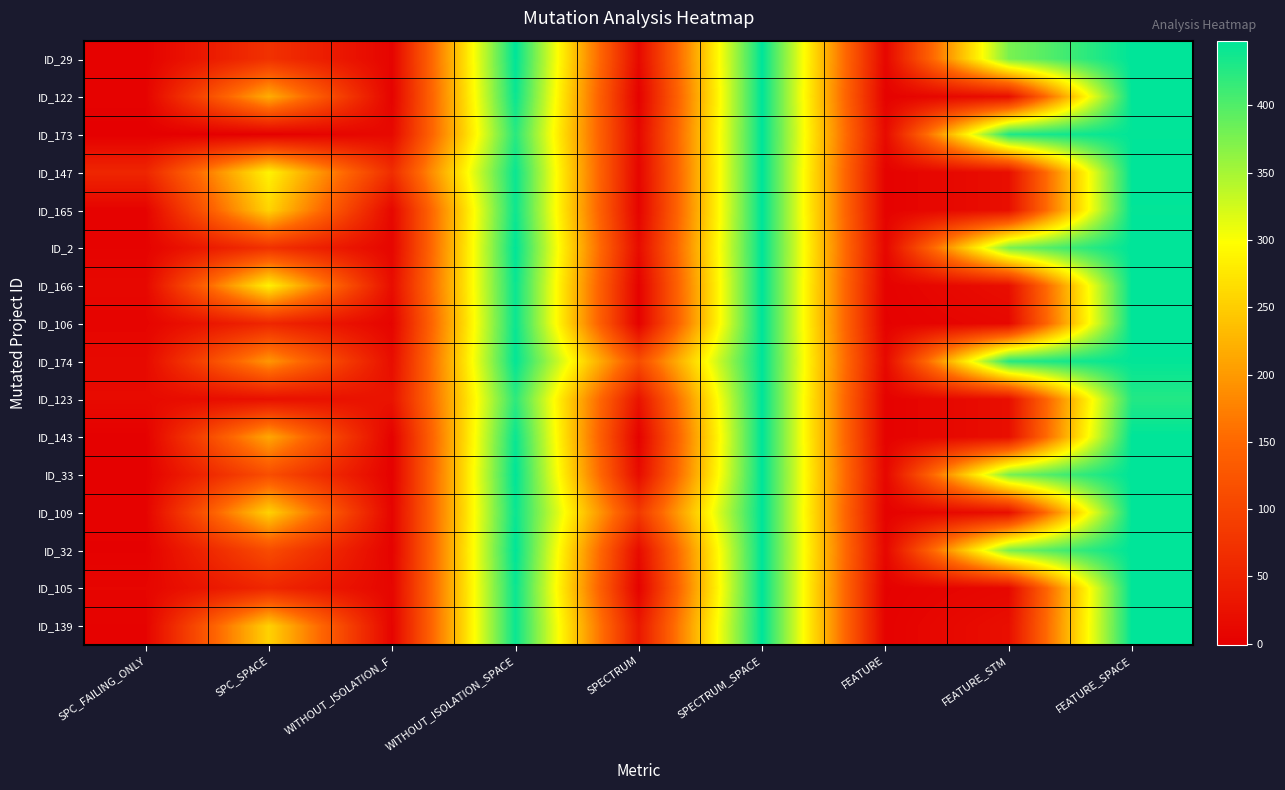

Reading right to left, extract all data points from this chart.

ID_29: FEATURE_SPACE=448	FEATURE_STM=376	FEATURE=9	SPECTRUM_SPACE=448	SPECTRUM=13	WITHOUT_ISOLATION_SPACE=448	WITHOUT_ISOLATION_F=6	SPC_SPACE=72	SPC_FAILING_ONLY=3
ID_122: FEATURE_SPACE=448	FEATURE_STM=21	FEATURE=3	SPECTRUM_SPACE=448	SPECTRUM=1	WITHOUT_ISOLATION_SPACE=442	WITHOUT_ISOLATION_F=4	SPC_SPACE=219	SPC_FAILING_ONLY=4
ID_173: FEATURE_SPACE=446	FEATURE_STM=430	FEATURE=15	SPECTRUM_SPACE=448	SPECTRUM=11	WITHOUT_ISOLATION_SPACE=424	WITHOUT_ISOLATION_F=13	SPC_SPACE=0	SPC_FAILING_ONLY=-1
ID_147: FEATURE_SPACE=448	FEATURE_STM=21	FEATURE=3	SPECTRUM_SPACE=448	SPECTRUM=7	WITHOUT_ISOLATION_SPACE=442	WITHOUT_ISOLATION_F=66	SPC_SPACE=287	SPC_FAILING_ONLY=55
ID_165: FEATURE_SPACE=446	FEATURE_STM=21	FEATURE=3	SPECTRUM_SPACE=448	SPECTRUM=5	WITHOUT_ISOLATION_SPACE=440	WITHOUT_ISOLATION_F=11	SPC_SPACE=257	SPC_FAILING_ONLY=4
ID_2: FEATURE_SPACE=448	FEATURE_STM=376	FEATURE=9	SPECTRUM_SPACE=448	SPECTRUM=17	WITHOUT_ISOLATION_SPACE=448	WITHOUT_ISOLATION_F=8	SPC_SPACE=72	SPC_FAILING_ONLY=4
ID_166: FEATURE_SPACE=448	FEATURE_STM=21	FEATURE=3	SPECTRUM_SPACE=448	SPECTRUM=2	WITHOUT_ISOLATION_SPACE=442	WITHOUT_ISOLATION_F=19	SPC_SPACE=286	SPC_FAILING_ONLY=11
ID_106: FEATURE_SPACE=448	FEATURE_STM=11	FEATURE=2	SPECTRUM_SPACE=448	SPECTRUM=1	WITHOUT_ISOLATION_SPACE=442	WITHOUT_ISOLATION_F=6	SPC_SPACE=56	SPC_FAILING_ONLY=6
ID_174: FEATURE_SPACE=446	FEATURE_STM=425	FEATURE=13	SPECTRUM_SPACE=448	SPECTRUM=113	WITHOUT_ISOLATION_SPACE=446	WITHOUT_ISOLATION_F=20	SPC_SPACE=197	SPC_FAILING_ONLY=14
ID_123: FEATURE_SPACE=427	FEATURE_STM=21	FEATURE=3	SPECTRUM_SPACE=448	SPECTRUM=27	WITHOUT_ISOLATION_SPACE=421	WITHOUT_ISOLATION_F=28	SPC_SPACE=23	SPC_FAILING_ONLY=15
ID_143: FEATURE_SPACE=448	FEATURE_STM=21	FEATURE=3	SPECTRUM_SPACE=448	SPECTRUM=2	WITHOUT_ISOLATION_SPACE=442	WITHOUT_ISOLATION_F=2	SPC_SPACE=213	SPC_FAILING_ONLY=1
ID_33: FEATURE_SPACE=448	FEATURE_STM=376	FEATURE=9	SPECTRUM_SPACE=448	SPECTRUM=16	WITHOUT_ISOLATION_SPACE=448	WITHOUT_ISOLATION_F=2	SPC_SPACE=114	SPC_FAILING_ONLY=1
ID_109: FEATURE_SPACE=448	FEATURE_STM=21	FEATURE=3	SPECTRUM_SPACE=448	SPECTRUM=84	WITHOUT_ISOLATION_SPACE=442	WITHOUT_ISOLATION_F=6	SPC_SPACE=255	SPC_FAILING_ONLY=4
ID_32: FEATURE_SPACE=448	FEATURE_STM=376	FEATURE=9	SPECTRUM_SPACE=448	SPECTRUM=16	WITHOUT_ISOLATION_SPACE=448	WITHOUT_ISOLATION_F=4	SPC_SPACE=111	SPC_FAILING_ONLY=2
ID_105: FEATURE_SPACE=448	FEATURE_STM=11	FEATURE=2	SPECTRUM_SPACE=448	SPECTRUM=3	WITHOUT_ISOLATION_SPACE=442	WITHOUT_ISOLATION_F=8	SPC_SPACE=57	SPC_FAILING_ONLY=8
ID_139: FEATURE_SPACE=448	FEATURE_STM=21	FEATURE=3	SPECTRUM_SPACE=448	SPECTRUM=34	WITHOUT_ISOLATION_SPACE=442	WITHOUT_ISOLATION_F=6	SPC_SPACE=255	SPC_FAILING_ONLY=4